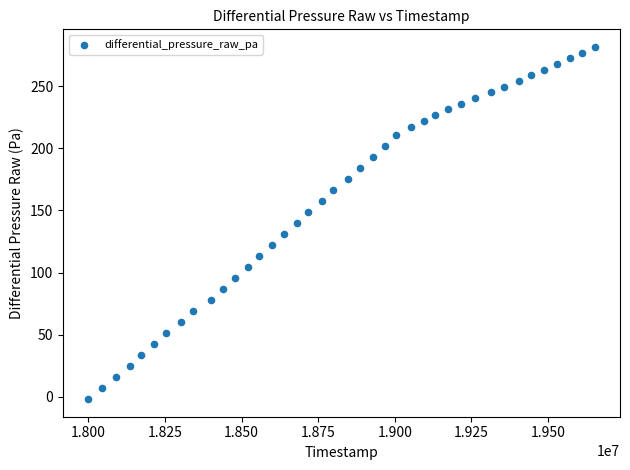

What is the range of Y values (max minus min)?

283.3